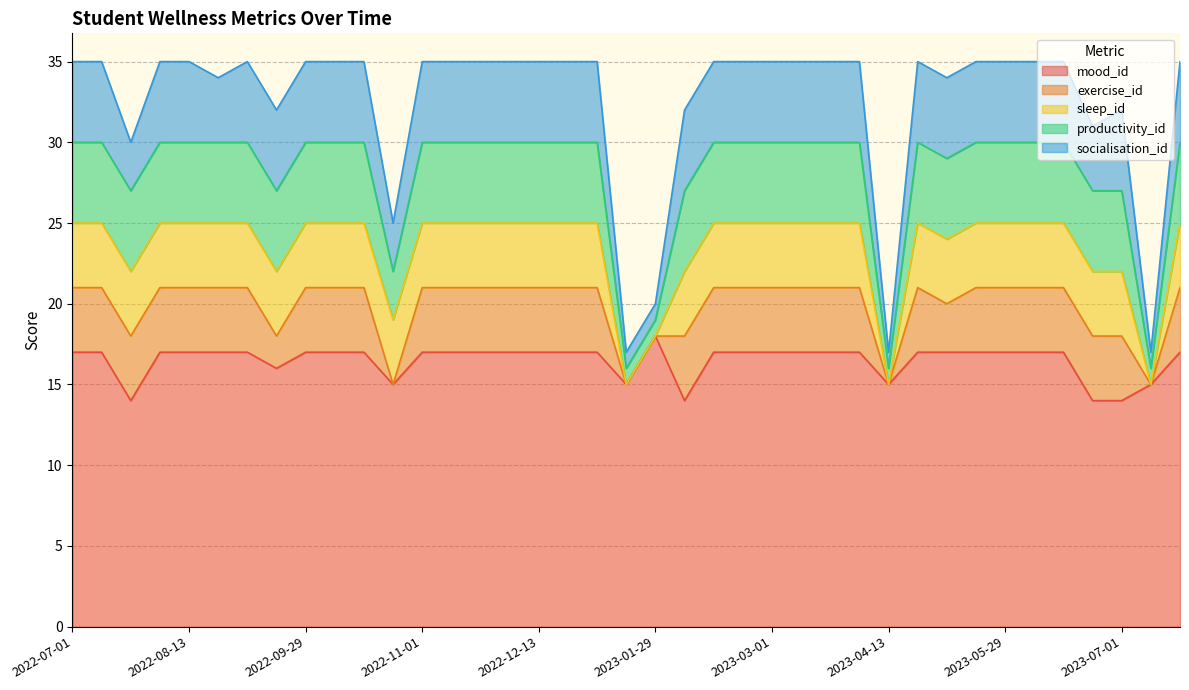

How many data points in exercise_id are less than 4?

7